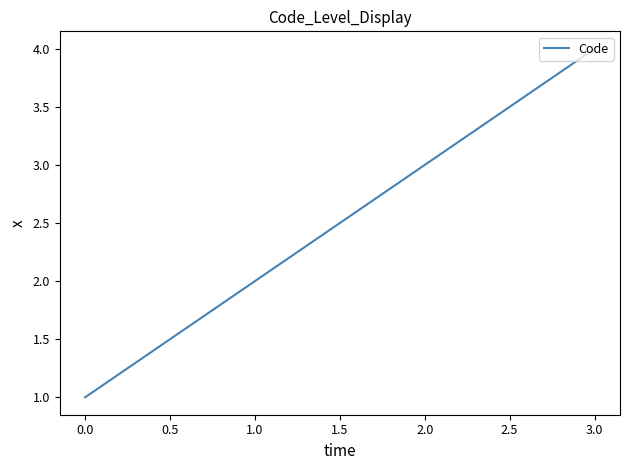

The value at 3.0 is 1. True or false?

False